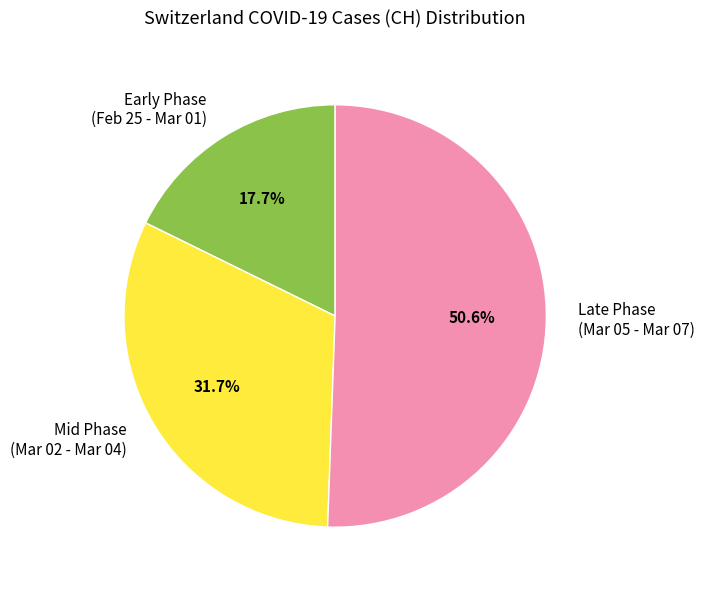

Which slice is the largest?

Late Phase (Mar 05 - Mar 07)